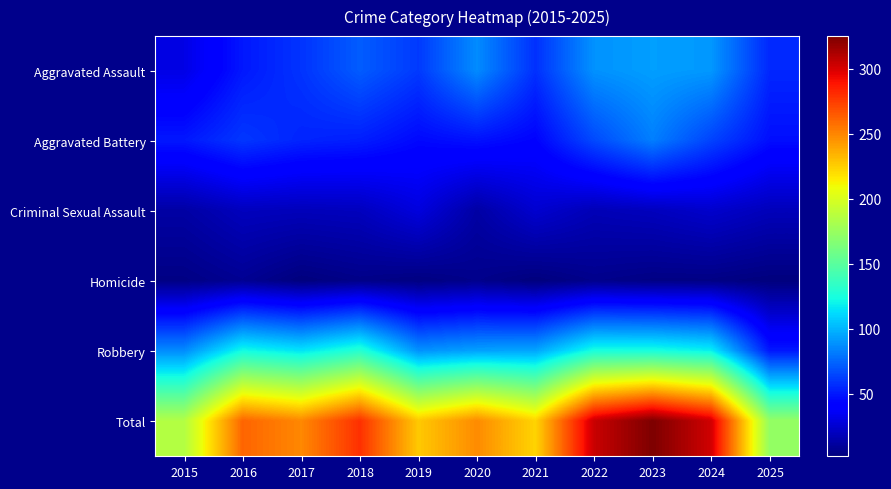

Count the number of categories in the chart.

11